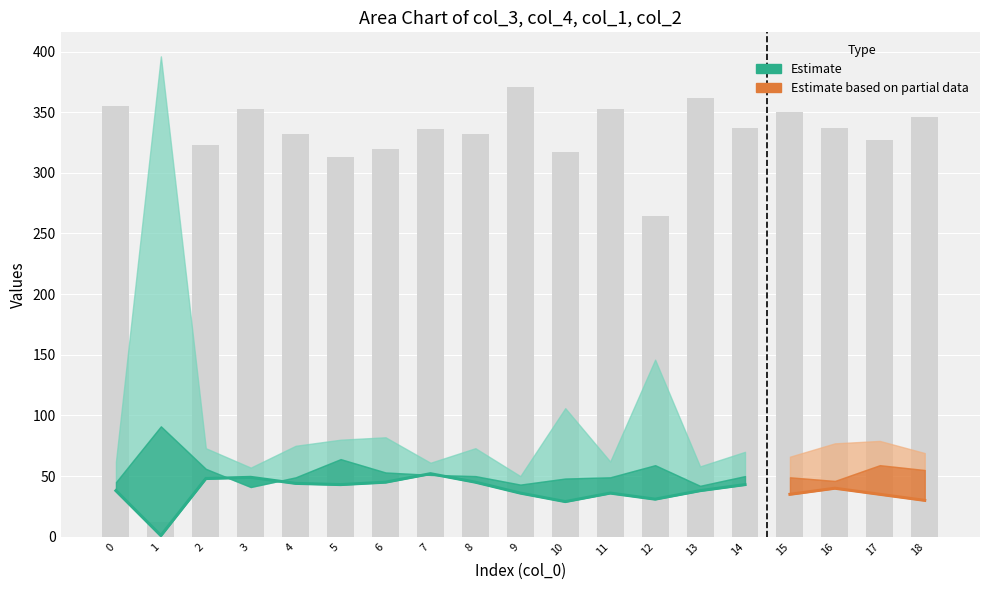

The col_2 series shows 24 at 11. True or false?

False